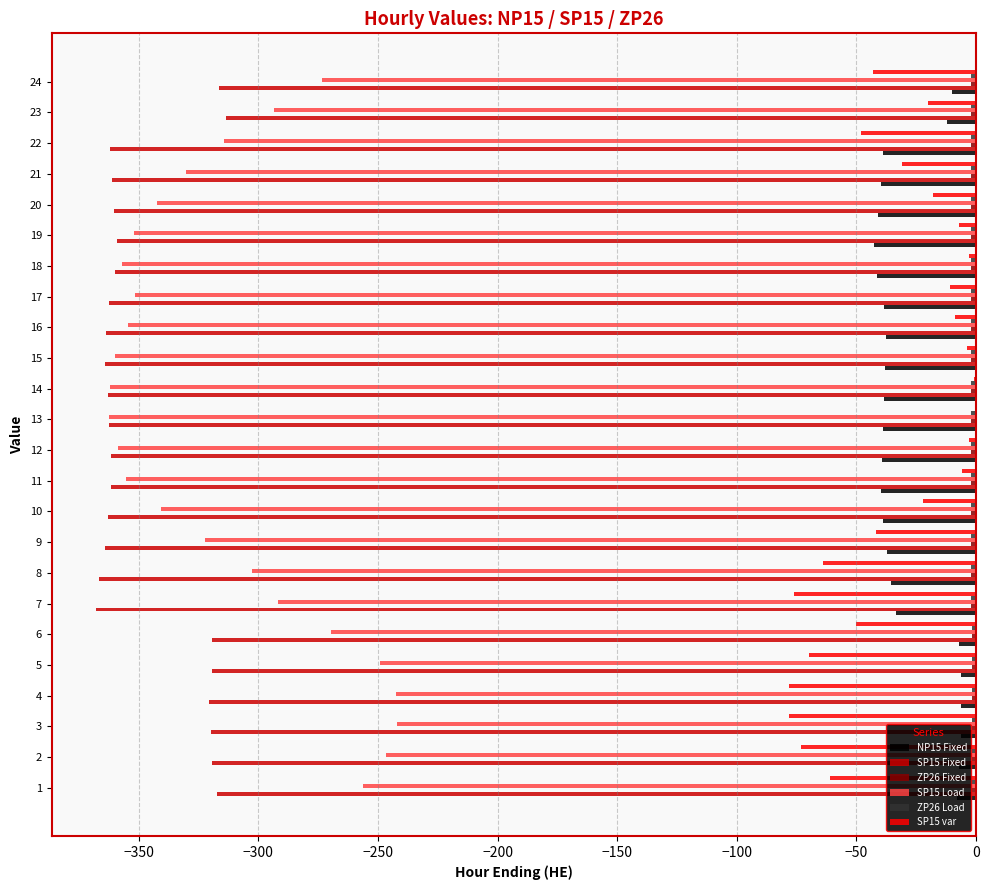

The value of SP15 Fixed at 23 is -84.5. True or false?

False